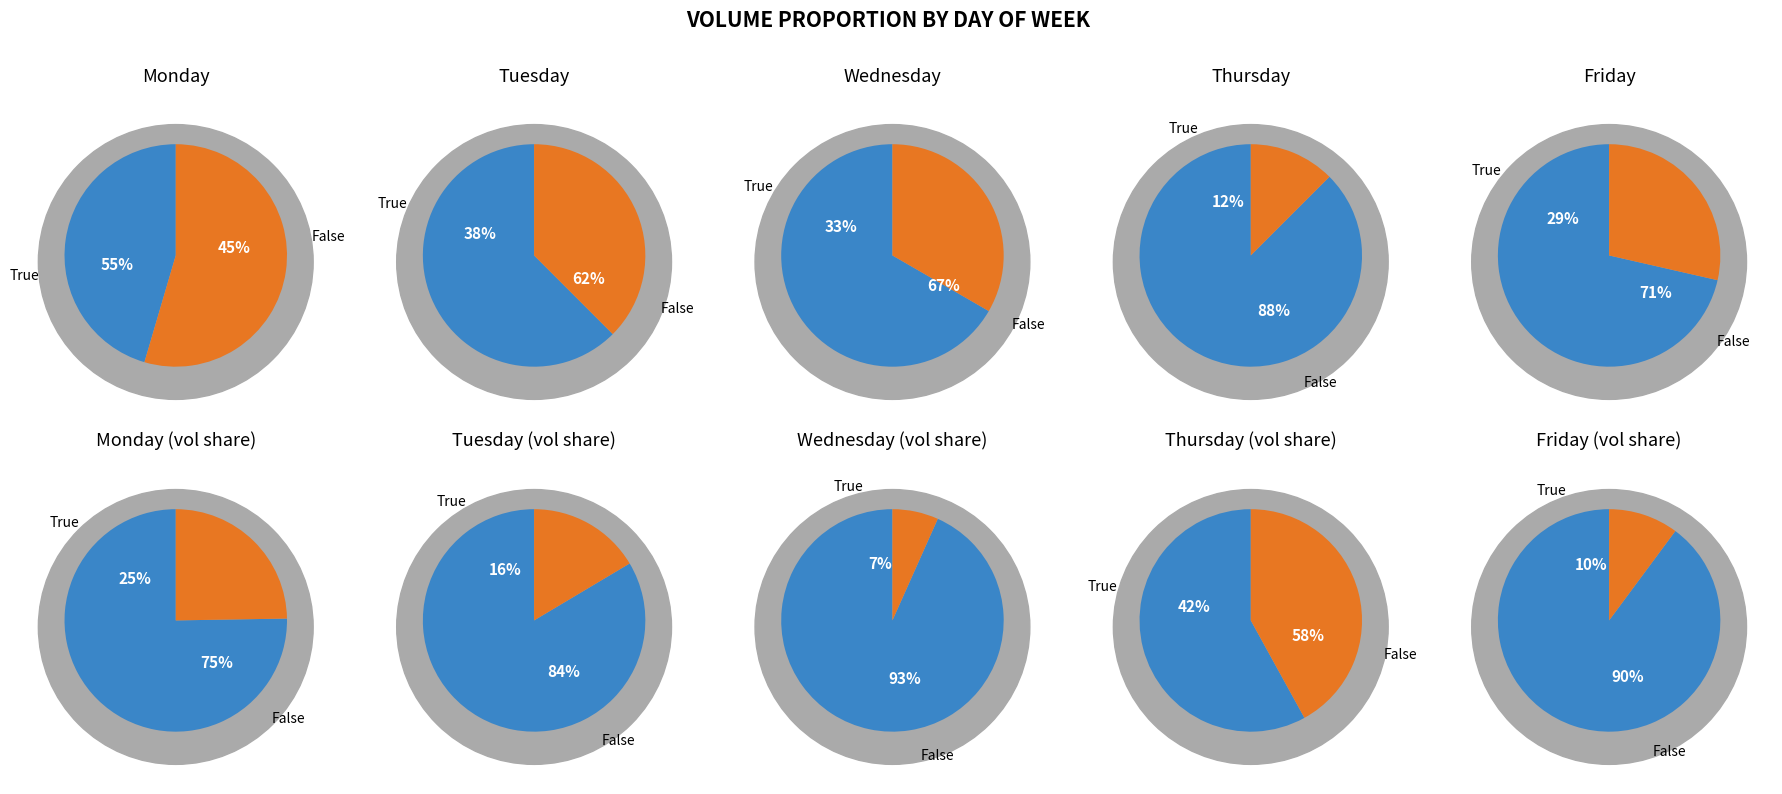

Which slice is the smallest?

Thursday